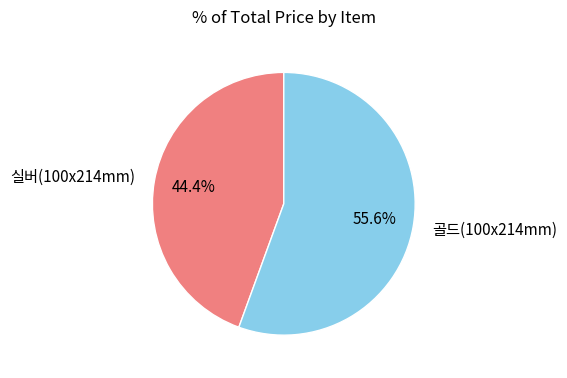

Approximately how many times larger is the value at 실버(100x214mm) compared to 골드(100x214mm)?

0.8